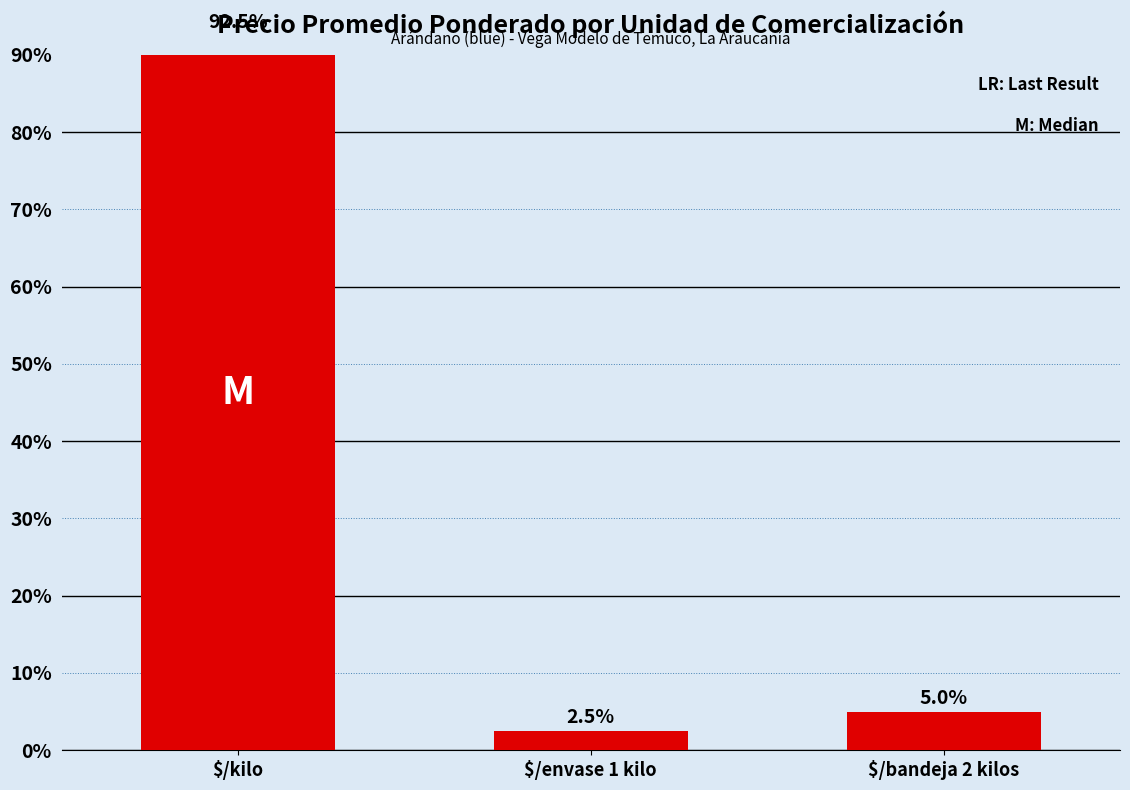

How many bars are there in total?

3